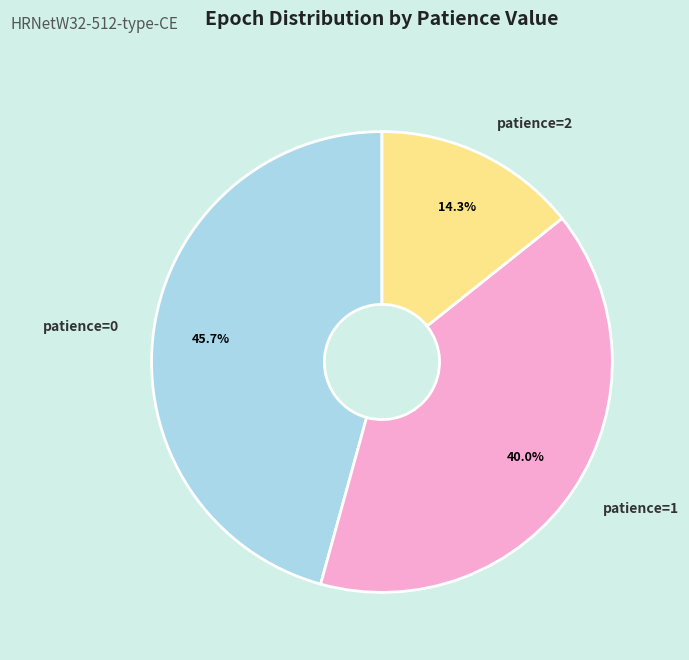

Between patience=2 and patience=0, which is larger?

patience=0